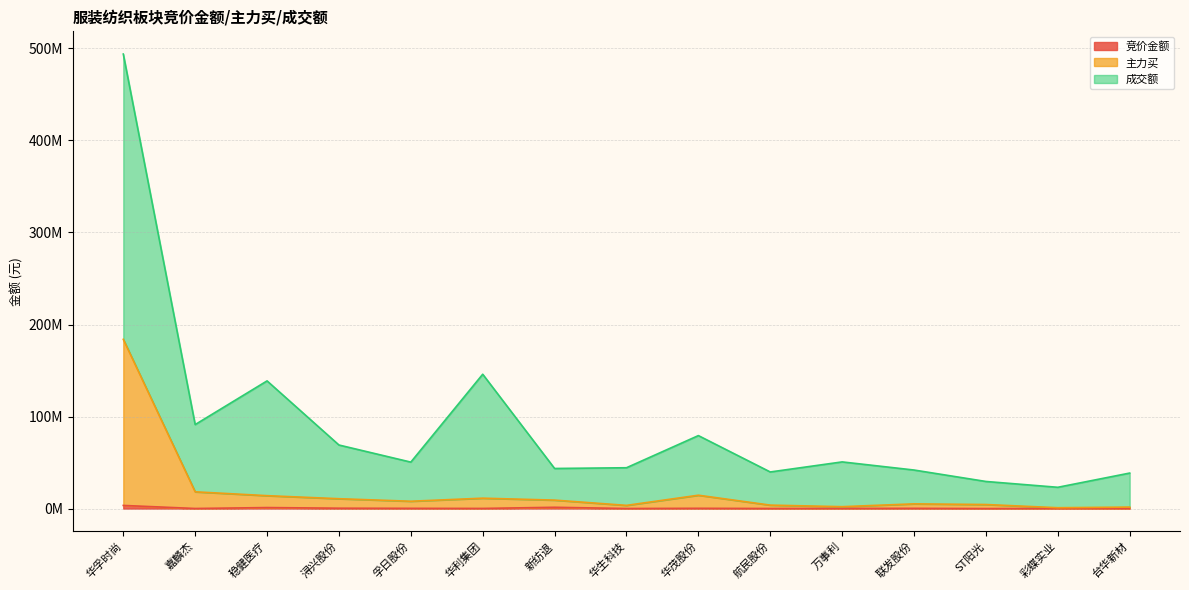

Where does the 主力买 series first go above 7986433?

华孚时尚